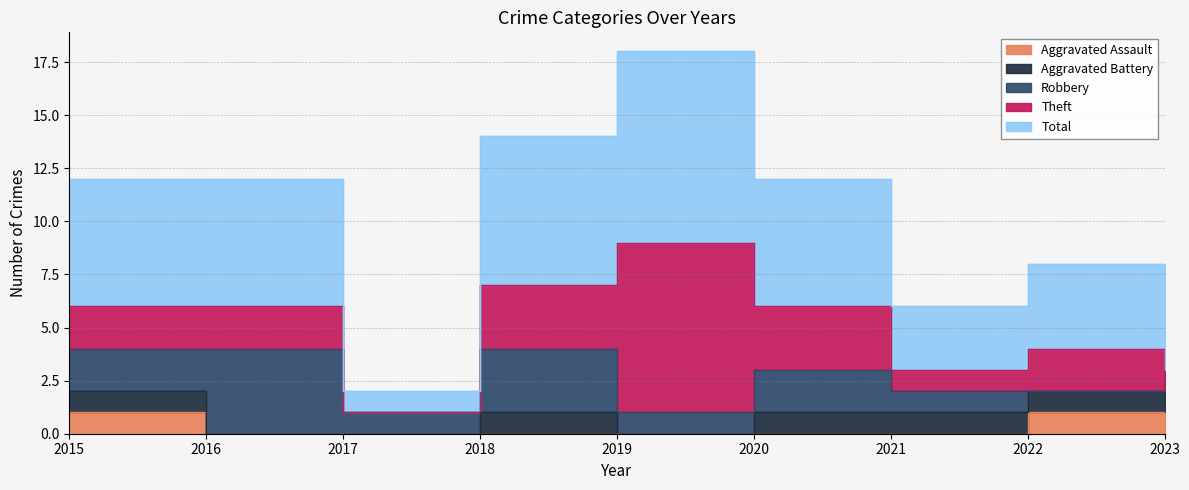

Does the chart display data point markers on the line(s)?

No